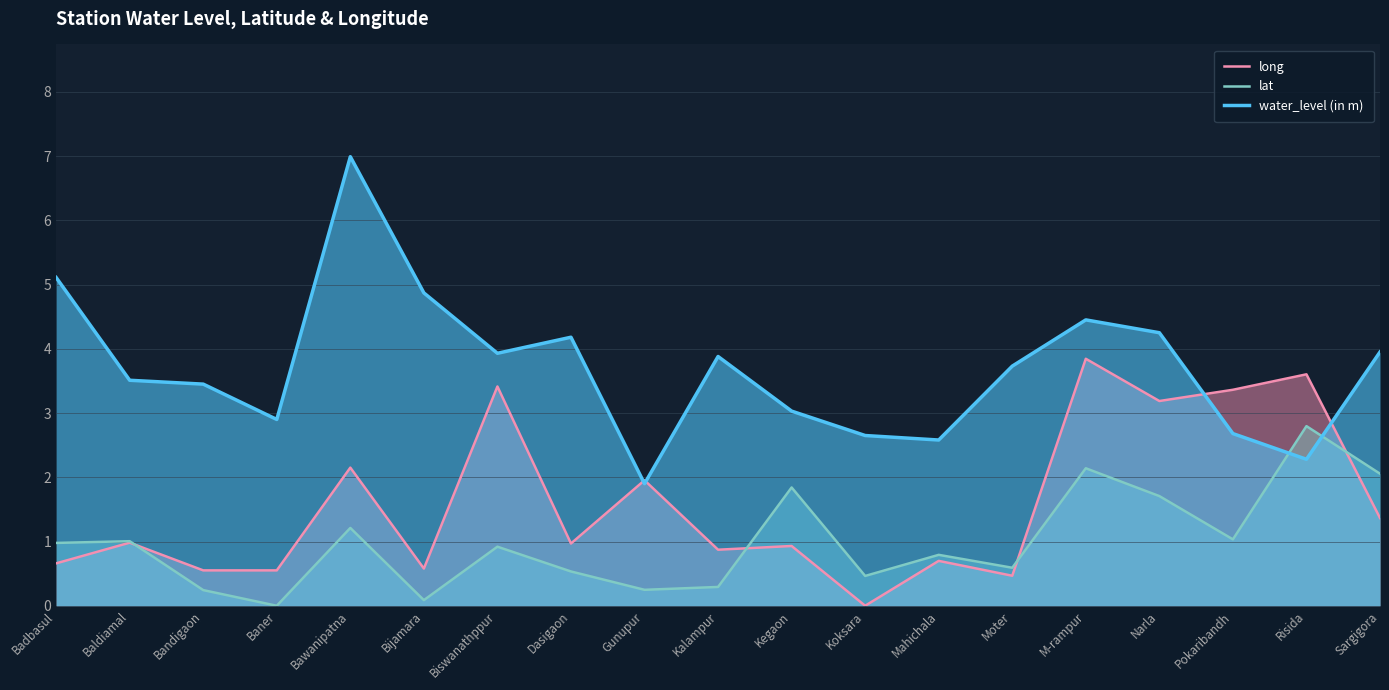

Read the lat value at M-rampur.

2.1